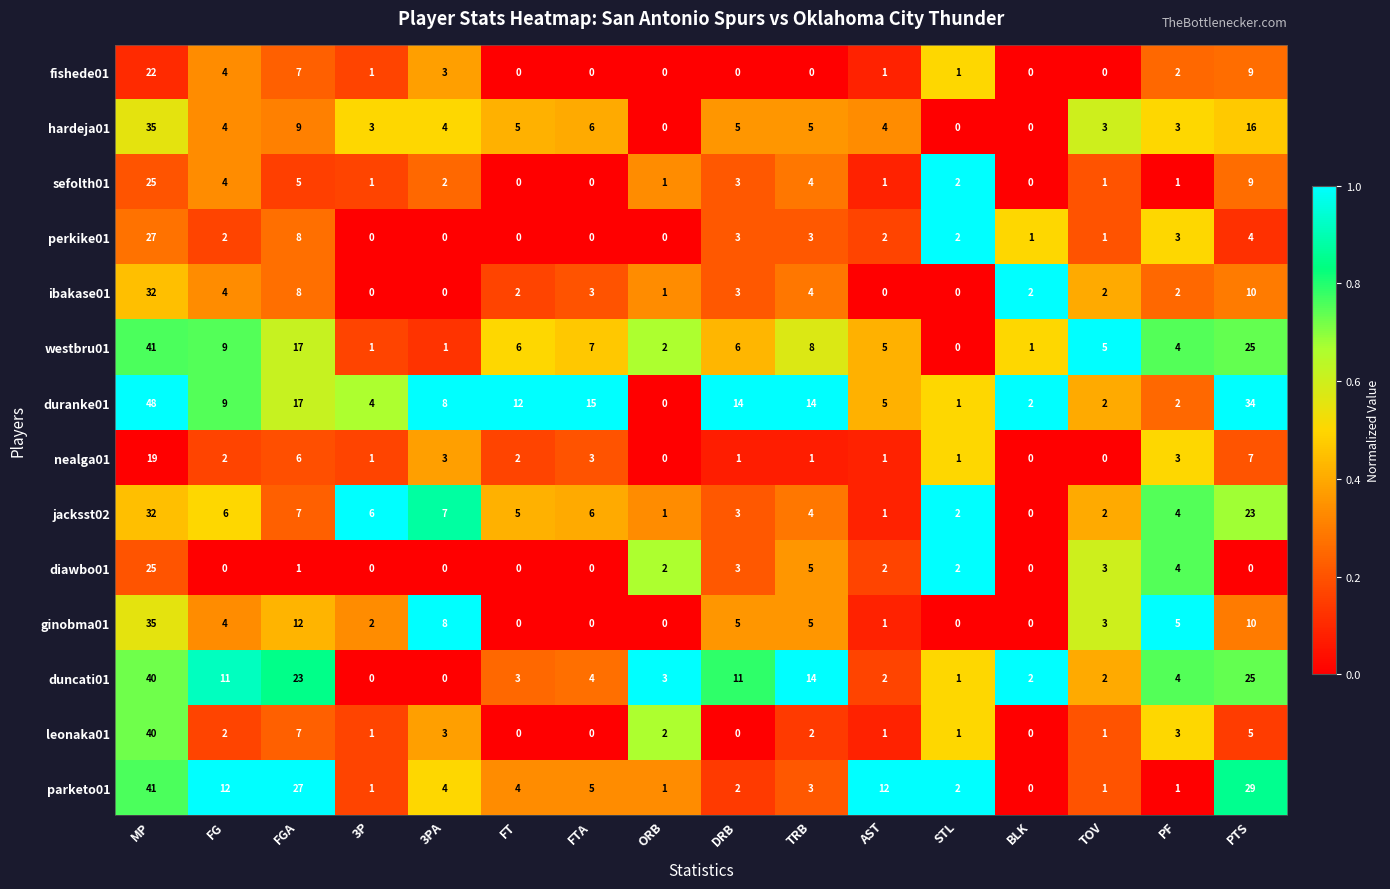

What is the average value of the jacksst02 series?

7